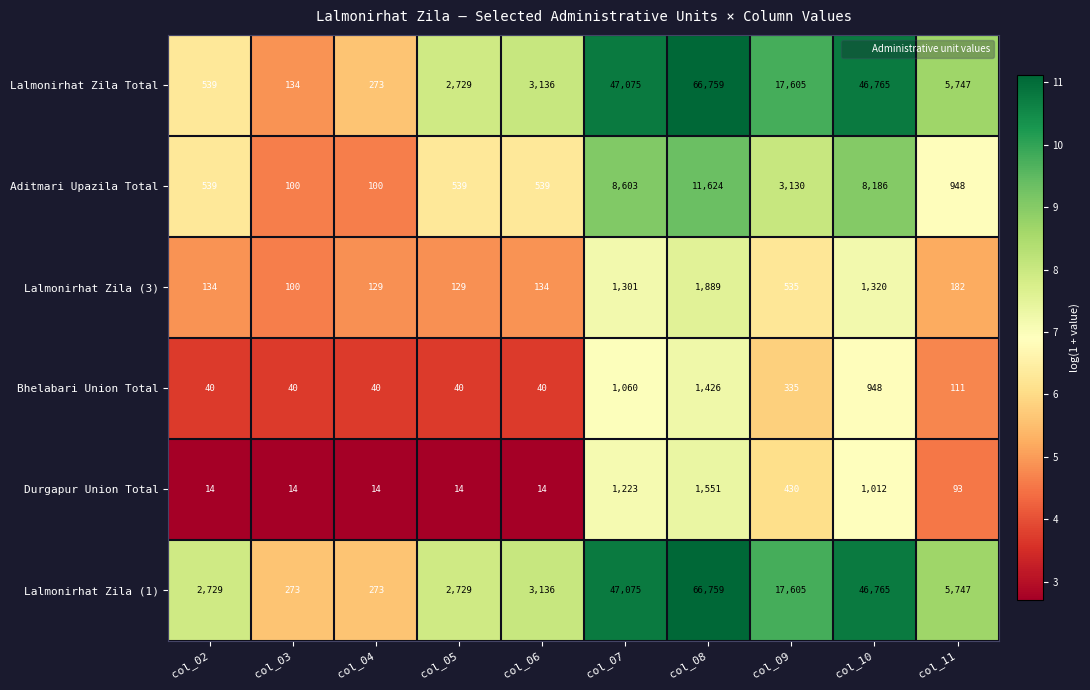

What is the difference between the maximum and second lowest values in the Lalmonirhat Zila (3) series?

1760